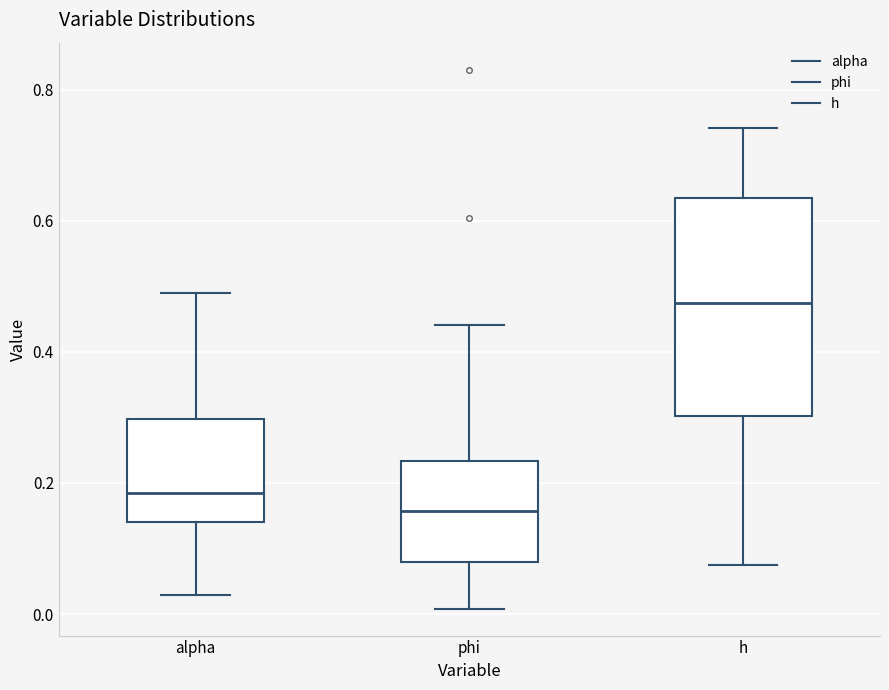

Which box has the lowest median line?

phi